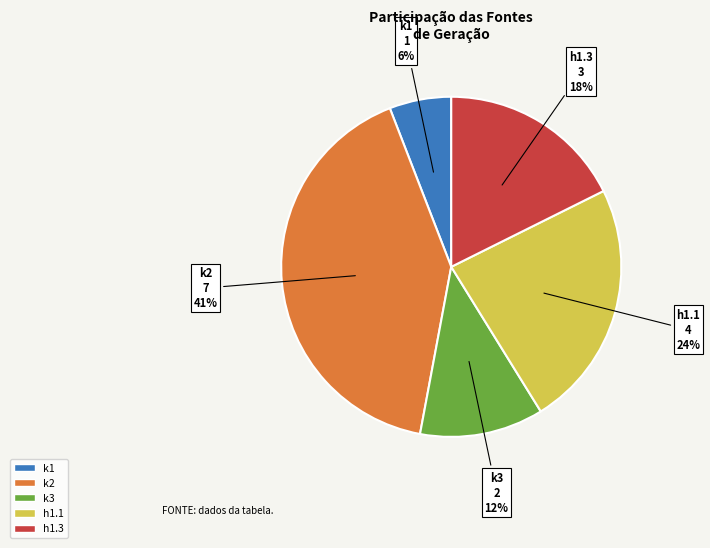

Approximately how many times larger is the value at k3 compared to k1?

2.0